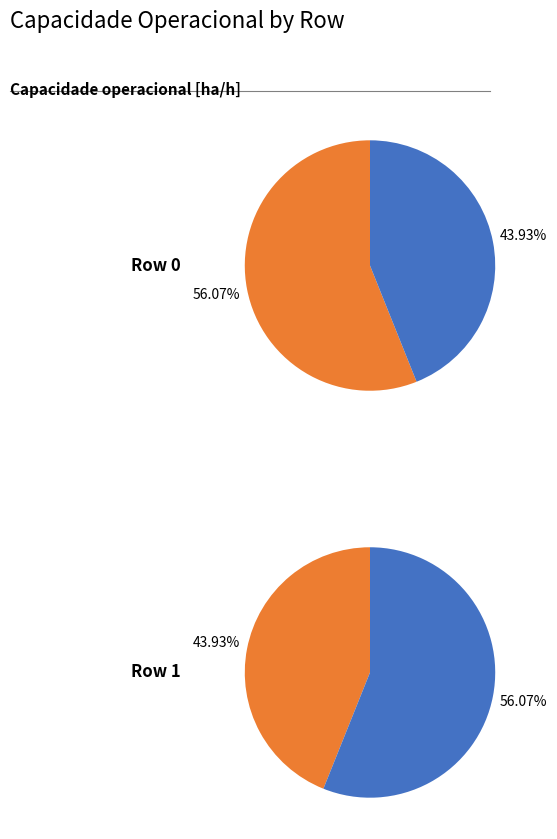

Which has a higher value, Row 1 or Row 0?

Row 1